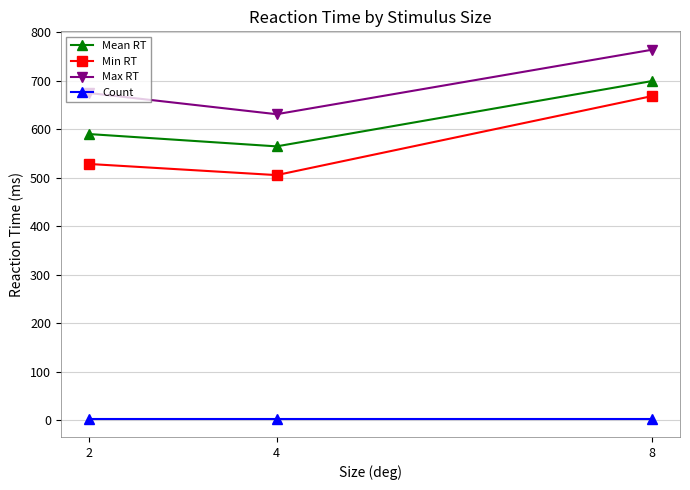

Is this an area chart (filled region under the line)?

No